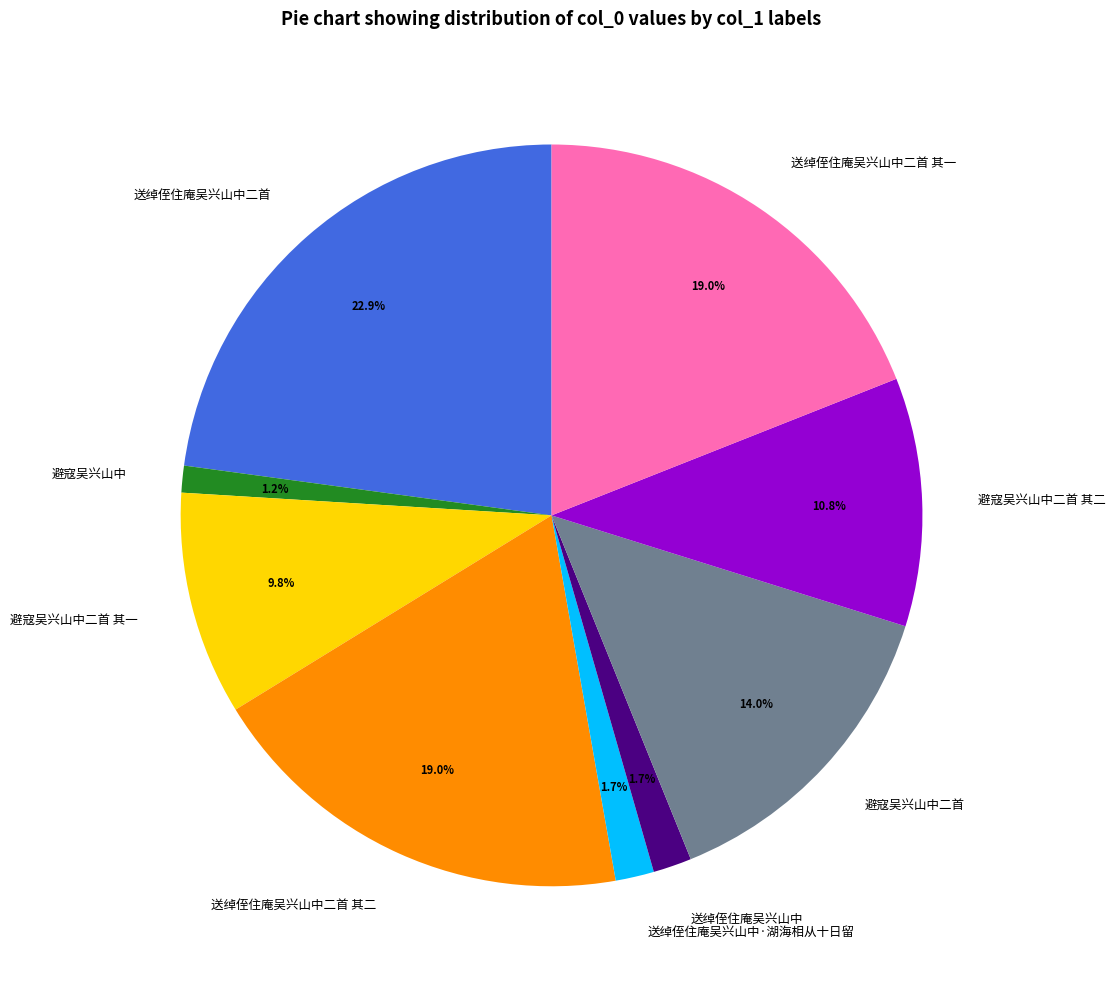

Is the sum of 避寇吴兴山中二首 其一 and 避寇吴兴山中二首 greater than half?

No